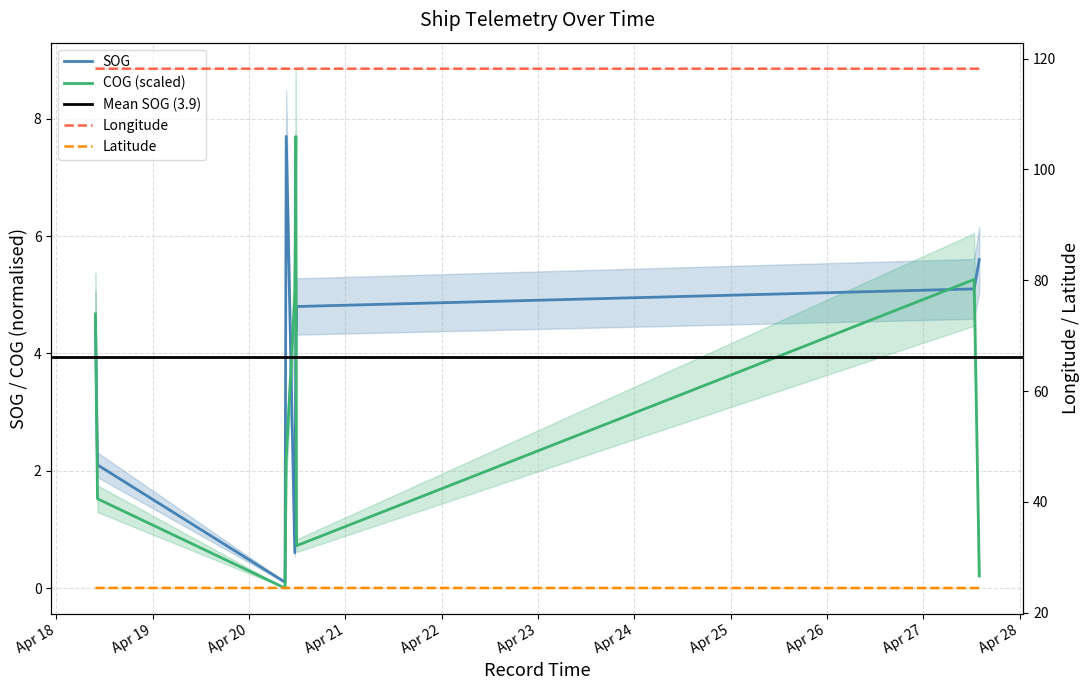

At how many categories does at least one series exceed 43?

10